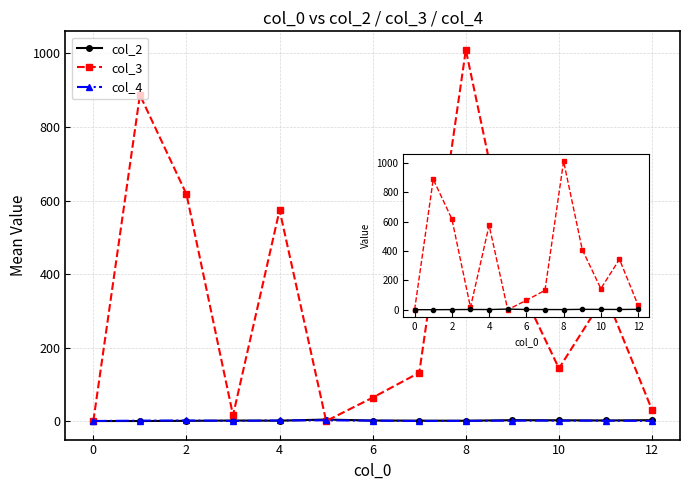

What is the average value of the col_4 series?

1.8